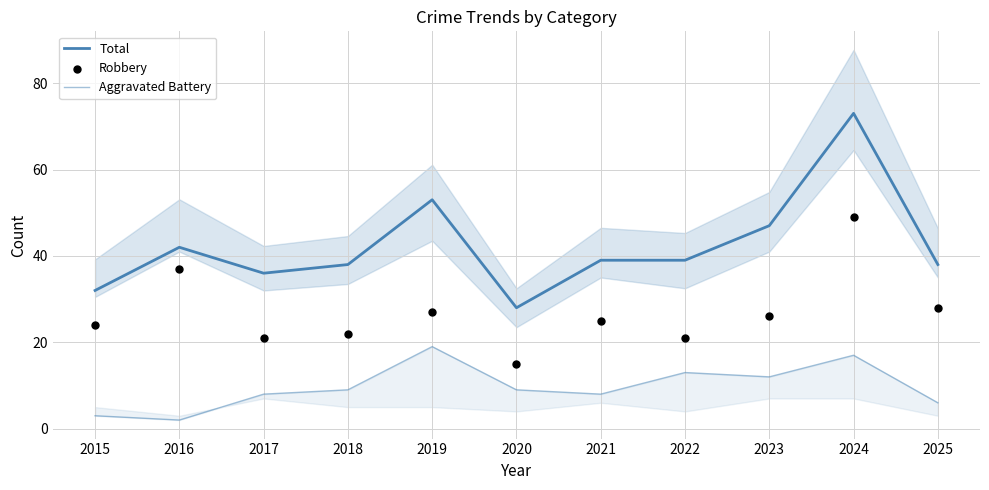

Is the value of Aggravated Battery at 2023 greater than the value of Robbery at 2021?

No